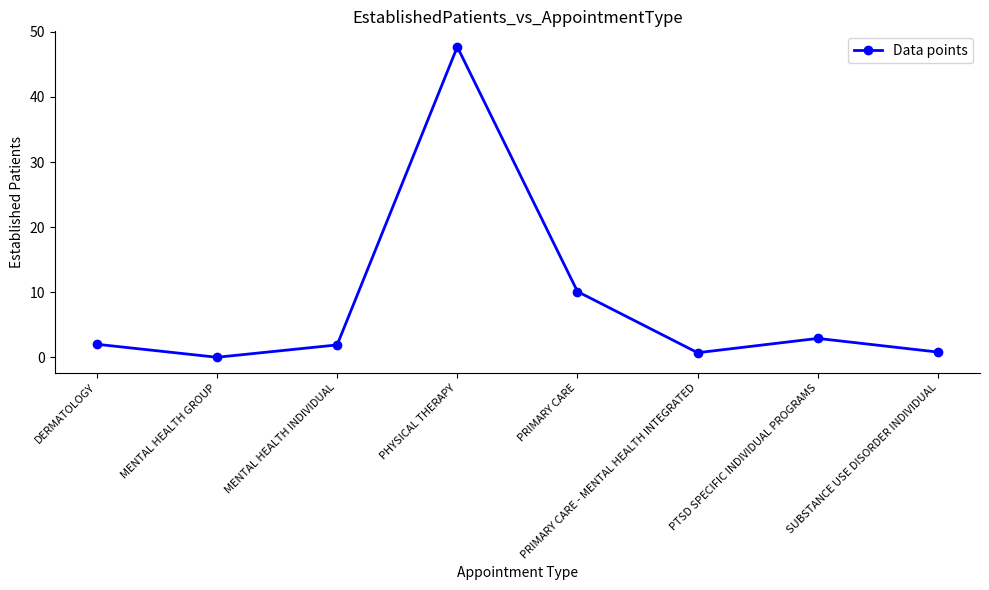

How many points are higher than both their immediate neighbors (excluding endpoints)?

2